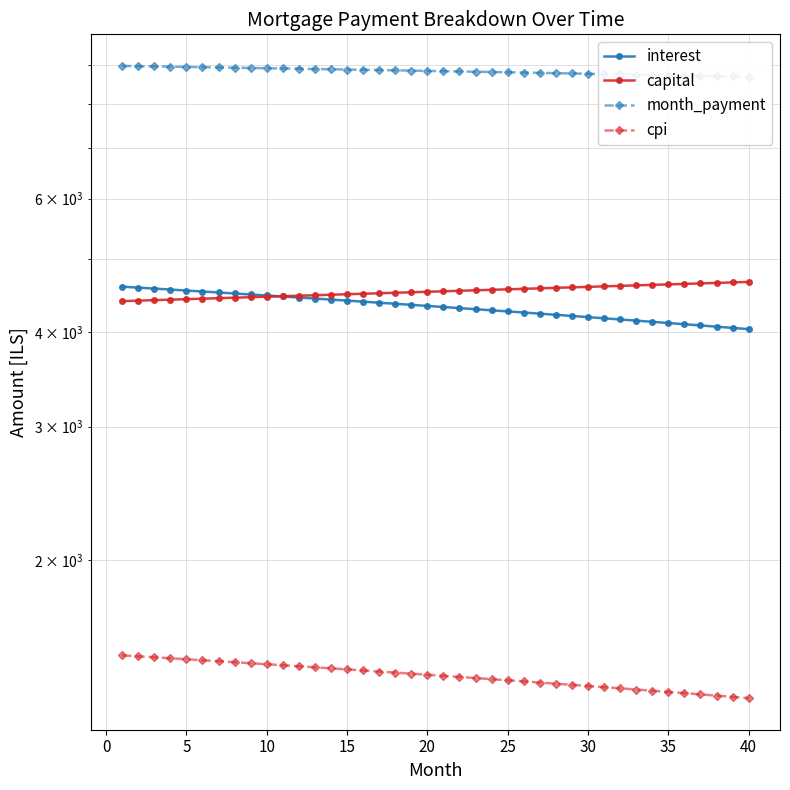

True or false: cpi has more than 2 interior local peaks.

False